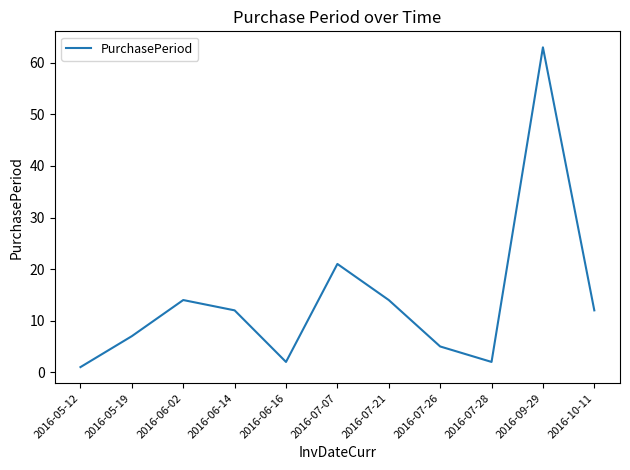

Is it true that the value at 2016-07-07 is 13?

False